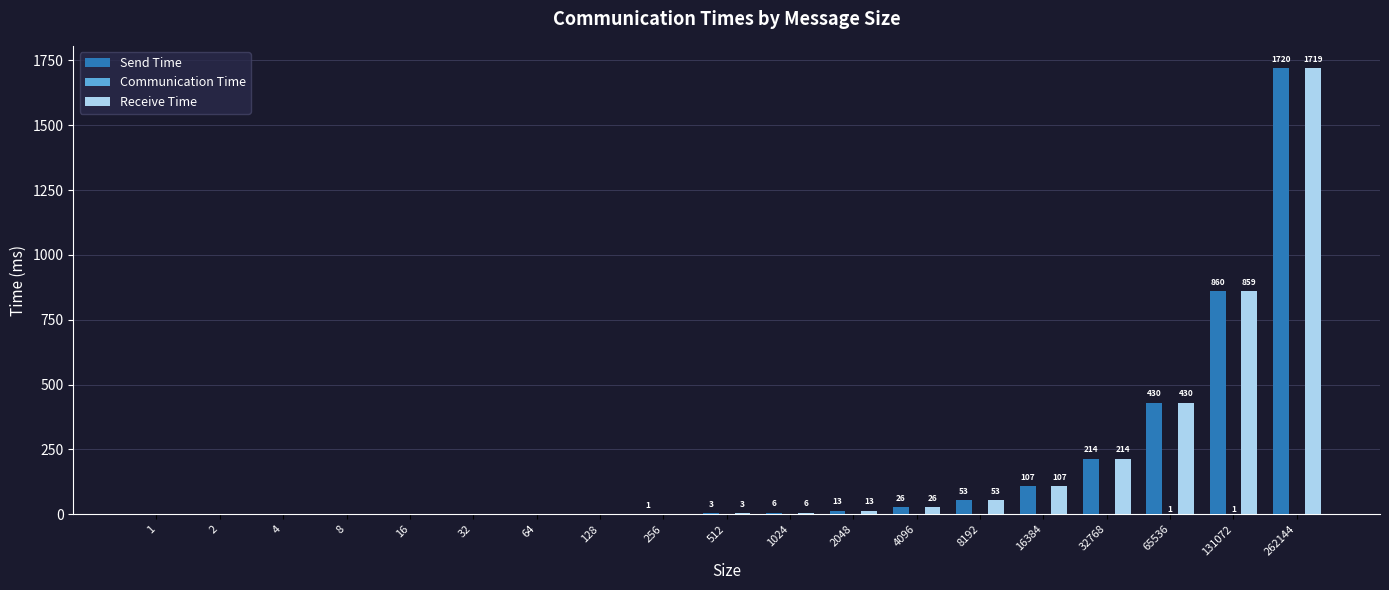

Read the Receive Time value at 65536, to the nearest 100.

400